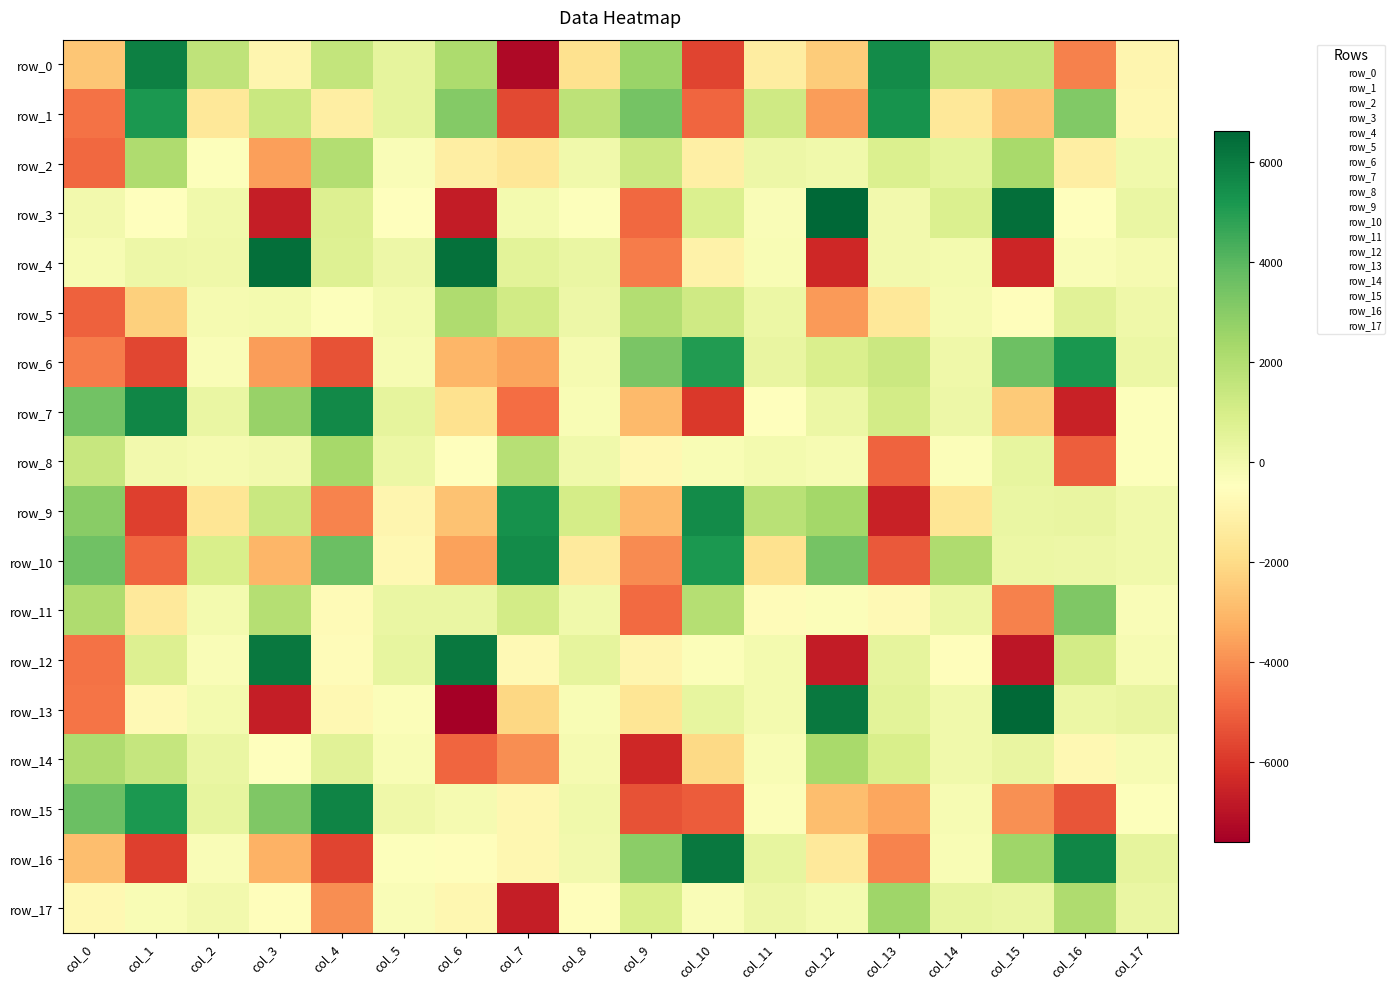

Reading left to right, what are all the values shown in this chart?

row_0: -2652.5	5854.9	1626.7	-930.7	1558.4	401.7	2173.6	-7275.5	-1775.4	2587.3	-5708.2	-1312.7	-2465.0	5541.2	1523.4	1544.4	-4309.0	-932.7
row_1: -4628.3	5134.8	-1504.9	1385.6	-1268.9	424.1	3115.4	-5556.0	1728.2	3415.3	-4918.4	1221.4	-3680.1	5306.9	-1504.9	-2762.4	3143.7	-852.6
row_2: -4880.8	2104.5	-431.9	-3631.0	1987.6	-324.7	-1228.9	-1550.2	10.6	1320.9	-1169.4	165.5	10.5	812.6	483.3	2252.9	-1238.3	23.2
row_3: -36.0	-451.3	41.2	-6689.0	775.7	-447.5	-6741.8	-48.4	-397.7	-4847.6	839.1	-291.8	6622.1	-10.3	831.6	6357.5	-458.6	255.8
row_4: -170.0	138.3	88.2	6379.9	679.3	130.1	6315.4	540.8	282.8	-4416.1	-1073.4	-216.6	-6421.8	-40.2	-92.0	-6464.5	-320.5	-133.1
row_5: -5022.9	-2368.1	-118.3	-66.2	-419.5	-64.3	2108.0	1164.6	161.6	1954.3	1208.7	199.9	-3721.9	-1505.1	-157.8	-577.9	584.6	105.7
row_6: -4405.3	-5616.9	-276.0	-3679.7	-5381.0	-197.6	-3097.8	-3505.6	-128.4	3322.2	5025.8	326.4	852.5	1332.7	104.3	3580.4	5229.4	212.3
row_7: 3460.3	5697.1	268.7	2627.7	5574.2	417.9	-1784.3	-4763.3	-226.0	-2968.4	-5986.8	-499.5	197.9	1092.4	160.9	-2510.3	-6566.8	-434.7
row_8: 1432.1	6.2	-103.0	-1.5	2320.1	196.1	-450.4	1868.2	46.5	-795.2	-220.8	-81.4	-189.2	-4984.7	-367.7	394.8	-5093.7	-415.4
row_9: 2975.8	-5779.9	-1643.2	1367.4	-4264.6	-881.5	-2740.4	5377.6	1054.1	-2942.5	5545.8	1806.0	2396.2	-6550.9	-1658.0	266.2	319.3	19.2
row_10: 3560.9	-4903.8	932.8	-3066.7	3671.9	-803.2	-3554.9	5542.3	-1416.5	-4096.0	5123.5	-1806.1	3444.7	-5197.8	2090.6	218.8	146.4	40.3
row_11: 2081.8	-1471.5	-86.9	1904.0	-685.5	243.7	267.9	1083.6	61.1	-4786.3	1920.3	-608.6	-378.7	-726.4	226.3	-4305.4	3176.2	-296.2
row_12: -4609.5	743.5	-273.0	6075.0	-653.2	391.9	6106.3	-716.8	411.6	-918.7	-365.5	-91.6	-6753.2	423.7	-554.7	-6932.7	1097.1	-179.0
row_13: -4565.1	-736.5	-85.4	-6679.2	-803.1	-332.5	-7606.2	-2139.9	-226.2	-1605.5	377.6	-53.4	6096.7	510.3	22.3	6553.9	193.6	332.3
row_14: 2079.8	1495.0	244.6	-465.5	589.3	-226.2	-4917.9	-4026.4	-137.4	-6390.4	-2066.9	-249.3	2263.7	943.6	48.9	298.7	-812.1	-184.2
row_15: 3673.8	5126.0	384.8	3209.2	5783.5	65.7	-153.2	-870.2	45.4	-5327.7	-5113.9	-329.5	-2854.7	-3456.4	-190.0	-3975.0	-5287.4	-424.1
row_16: -2838.3	-5791.6	-298.8	-3161.2	-5674.9	-387.5	-586.2	-873.9	-24.8	2939.6	6098.7	355.5	-1448.2	-4219.2	-232.6	2482.9	5722.1	426.2
row_17: -772.7	-251.2	-25.6	-590.6	-4027.9	-270.9	-843.6	-6693.8	-555.0	946.2	-309.3	121.3	-55.2	2474.5	372.3	284.3	2090.8	256.9